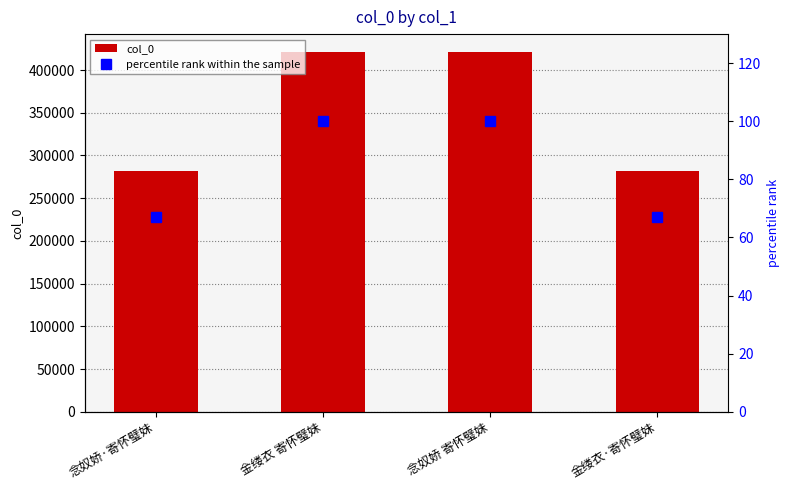

Rank the categories by col_0 value from lowest to highest.

念奴娇·寄怀璧妹, 金缕衣·寄怀璧妹, 念奴娇 寄怀璧妹, 金缕衣 寄怀璧妹